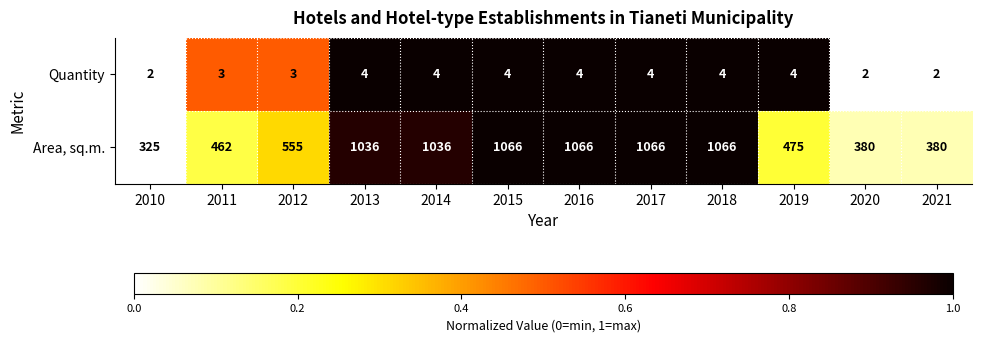

List the series in order of their overall mean, highest first.

Area, sq.m., Quantity